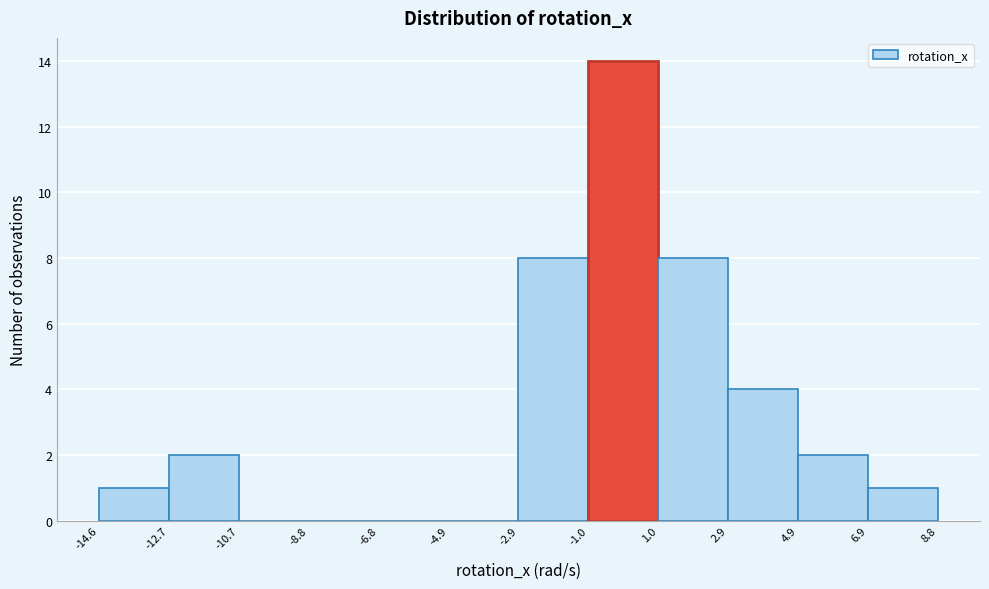

Reading left to right, list every bar in this chart as the range it spans on the x-axis followed by its height. The values are not printed on the chart, so give them approximately, as read against the axis.

-14.6 to -12.7: 1
-12.7 to -10.7: 2
-10.7 to -8.8: 0
-8.8 to -6.8: 0
-6.8 to -4.9: 0
-4.9 to -2.9: 0
-2.9 to -1.0: 8
-1.0 to 1.0: 14
1.0 to 2.9: 8
2.9 to 4.9: 4
4.9 to 6.9: 2
6.9 to 8.8: 1